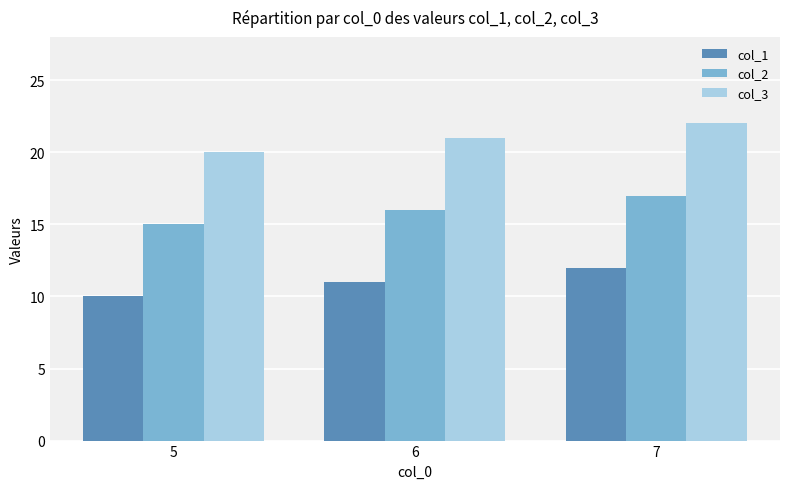

What is the average value of the col_1 series?

11